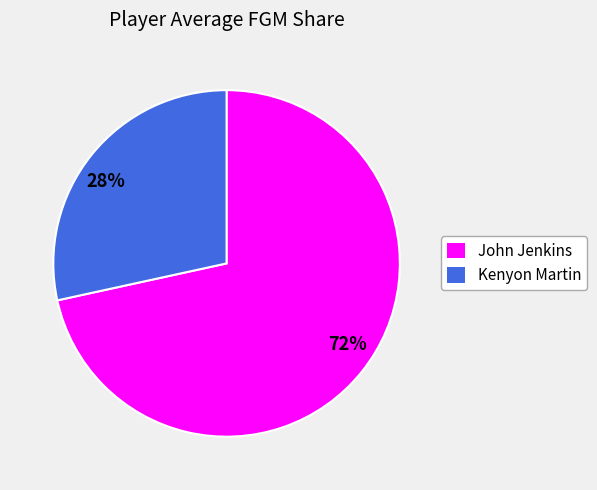

Which has a higher value, 72% or 28%?

72%